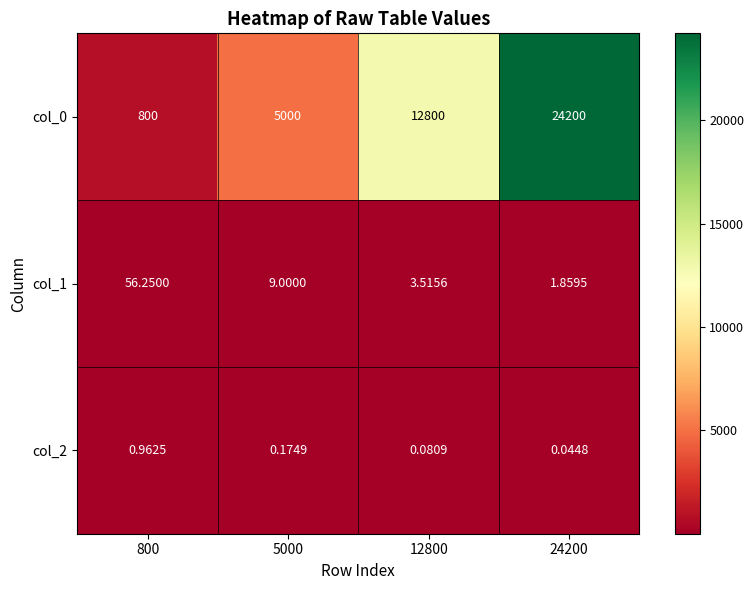

Is the value of col_0 at 12800 greater than the value of col_2 at 800?

Yes